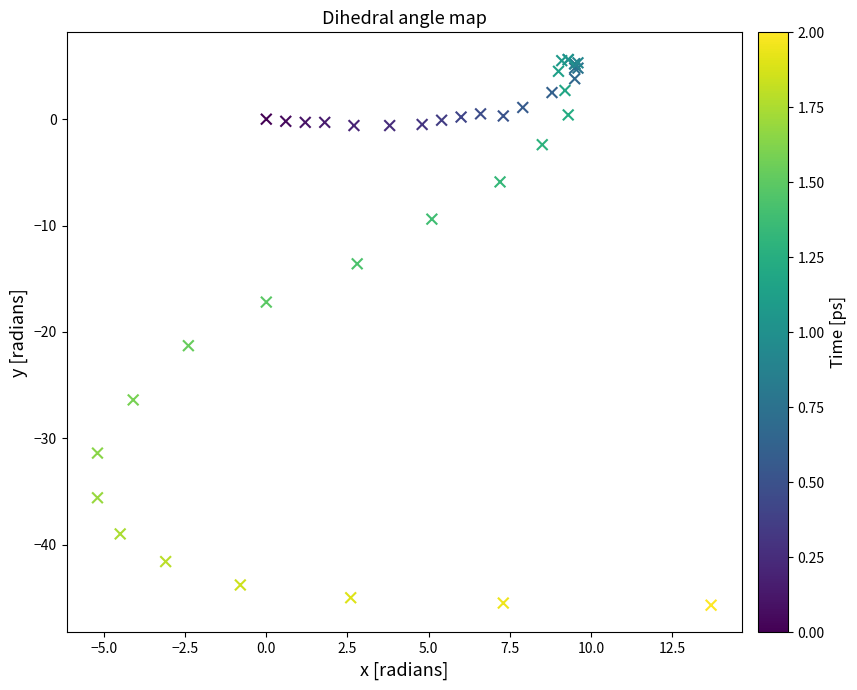

What Y value in the scatter plot is closest to -20?

-21.3